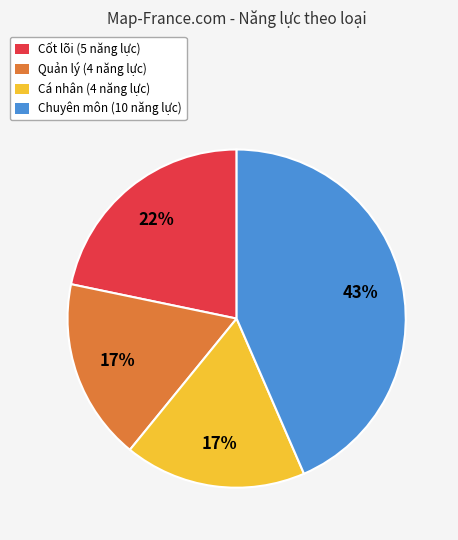

Is the sum of Cốt lõi and Quản lý greater than half?

No